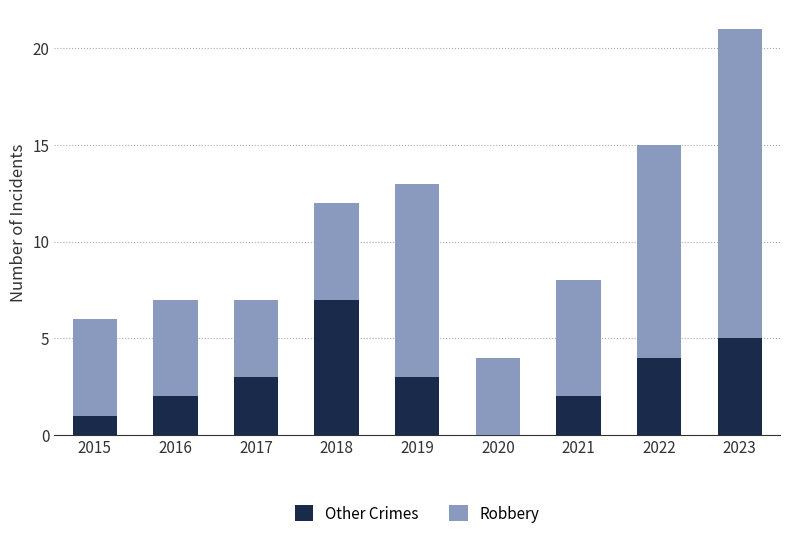

Are the bars horizontal?

No